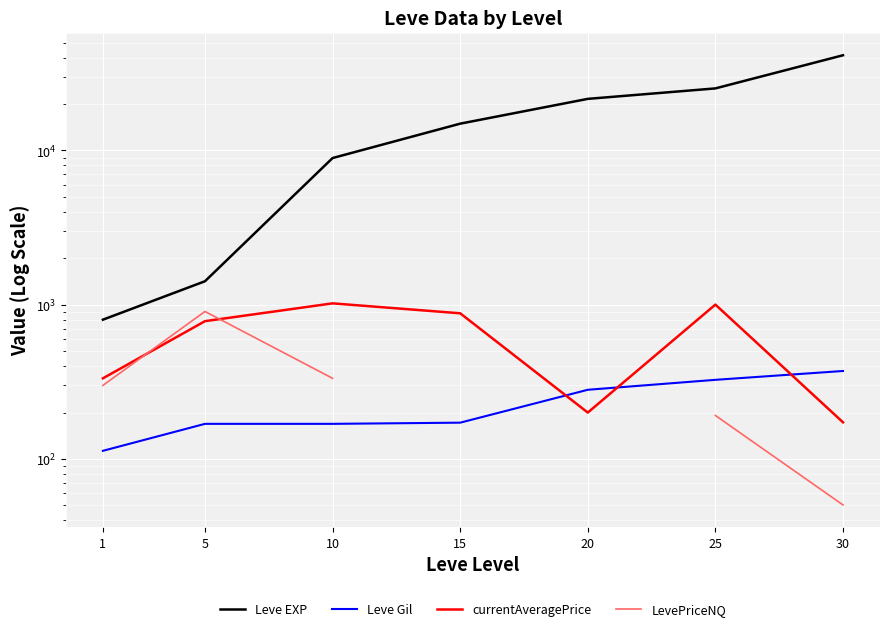

What is the sum of the Leve Gil values at 30 and 20?

653.0